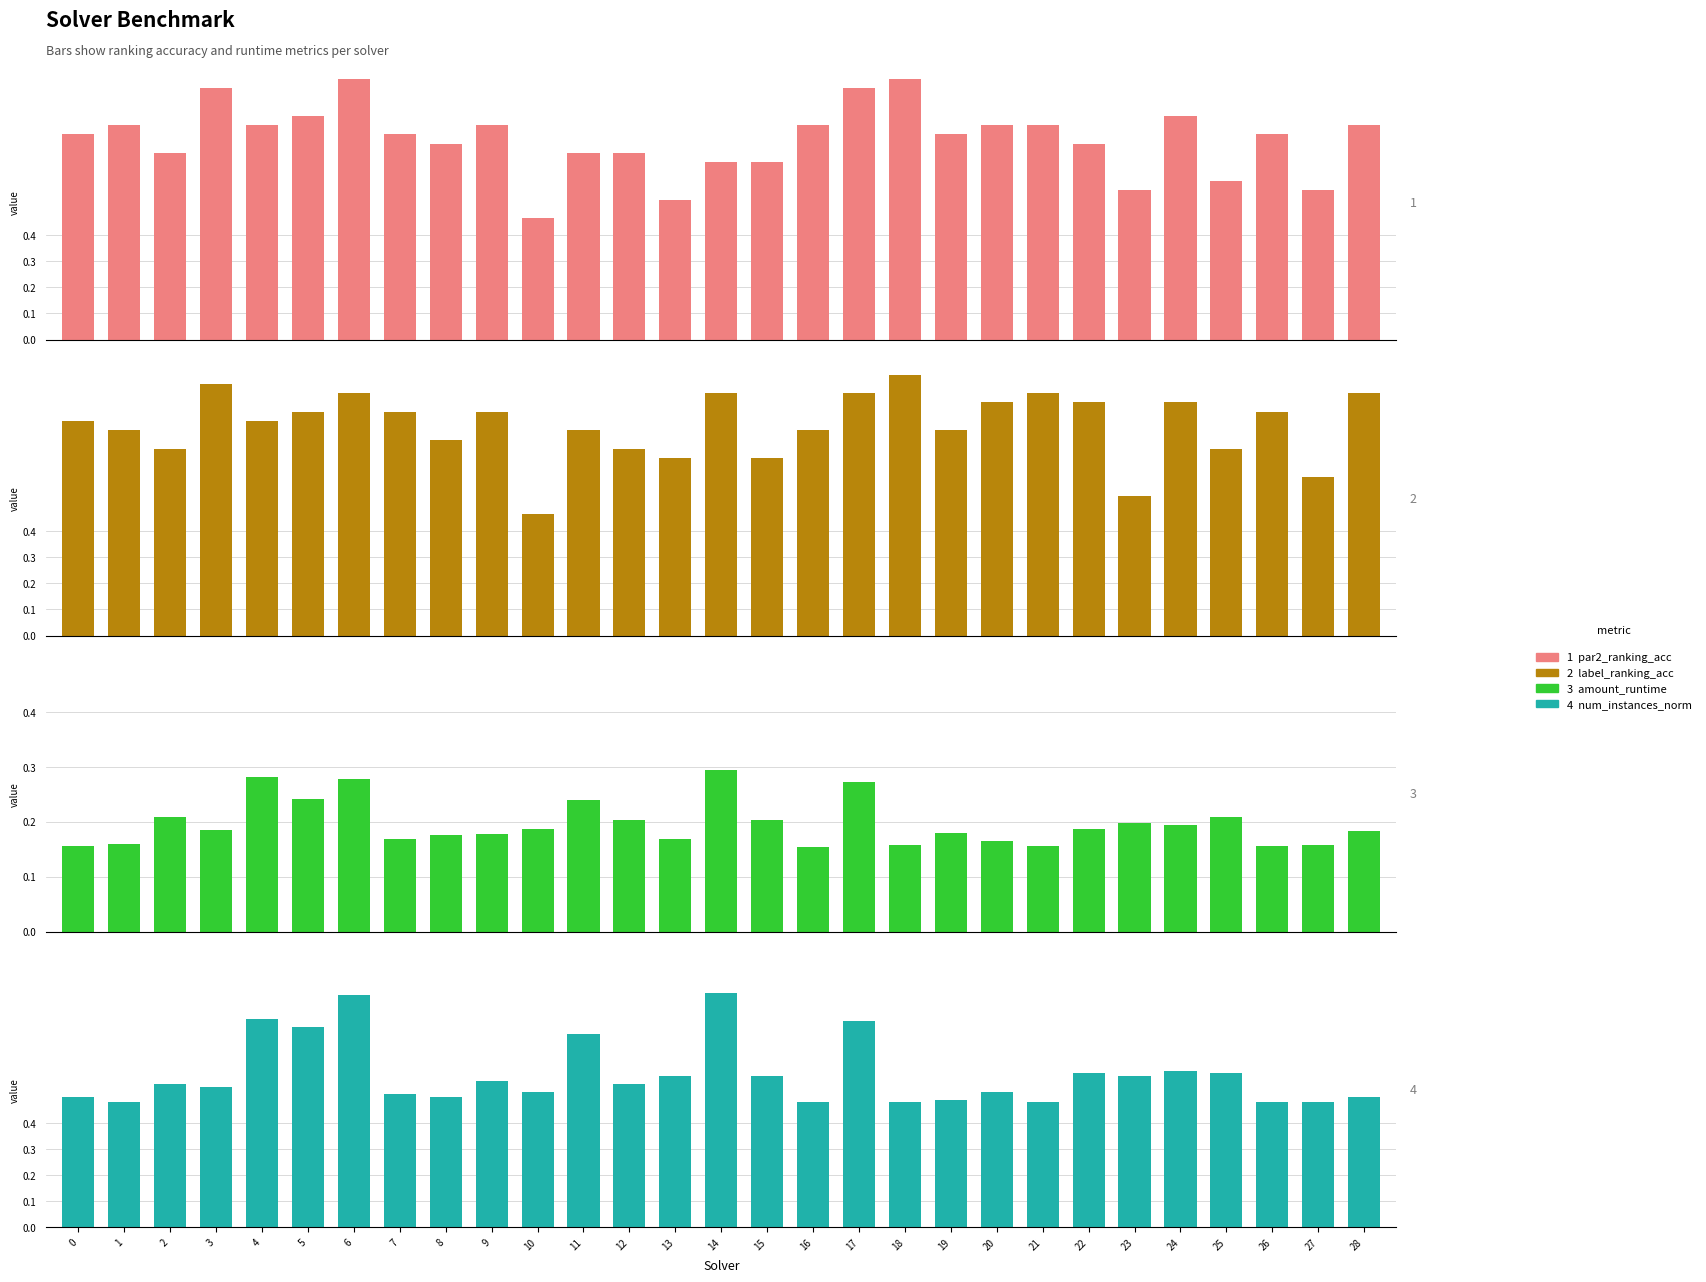

How many num_instances_norm values are between 0 and 1?

29